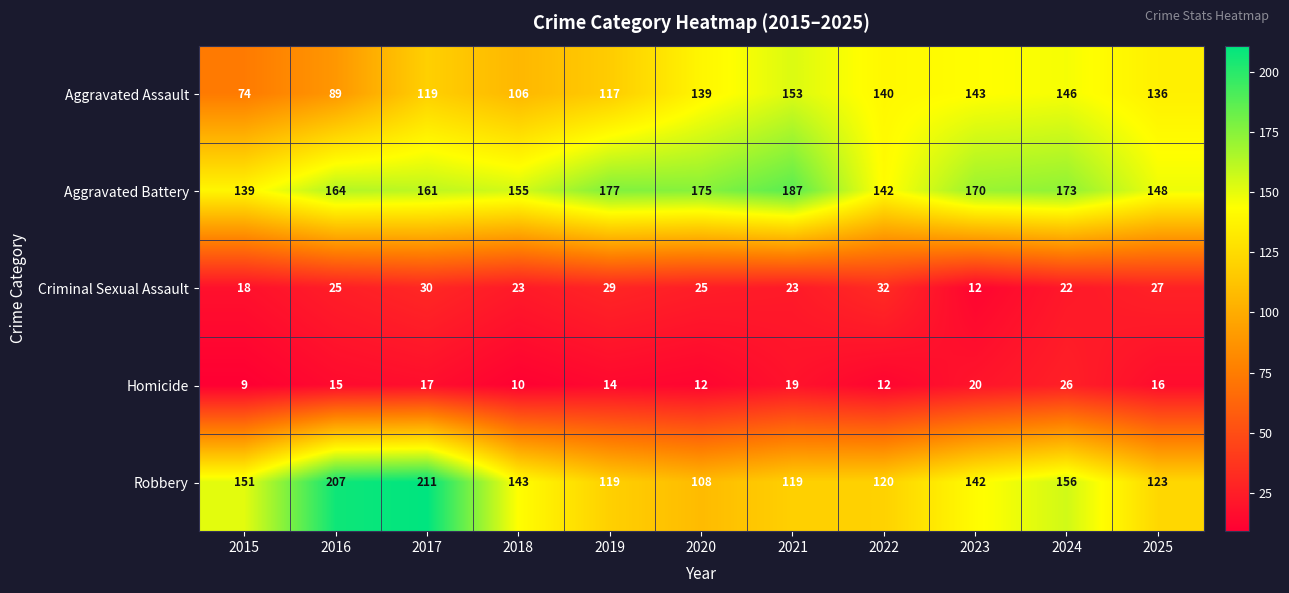

Where does the Aggravated Assault series first go above 136?

2020